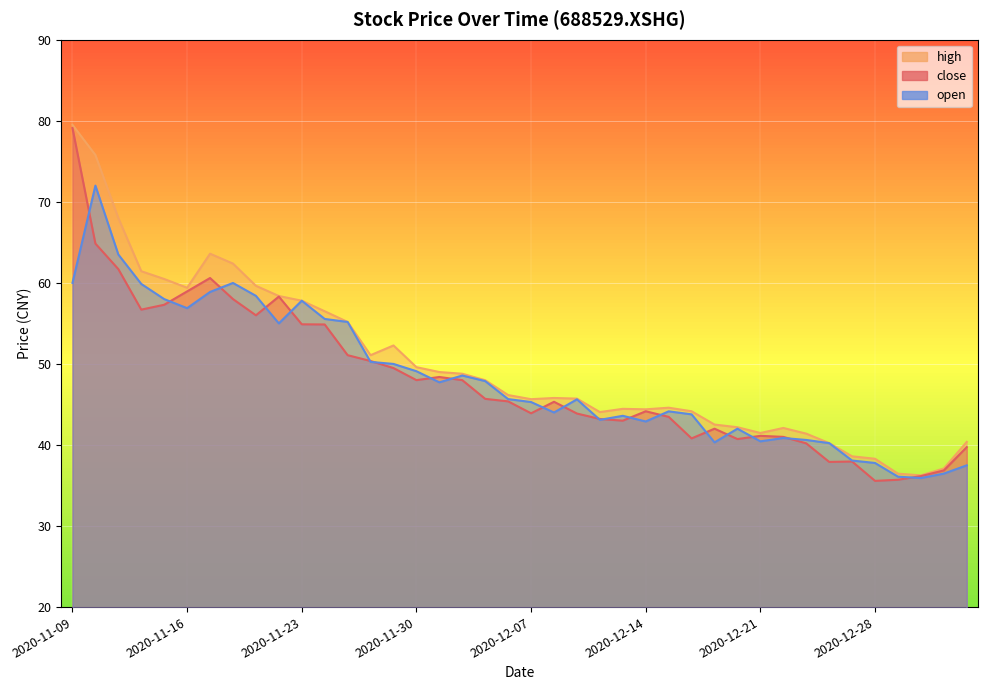

At 2020-12-03, list the series in order from largest to smallest.

high, open, close